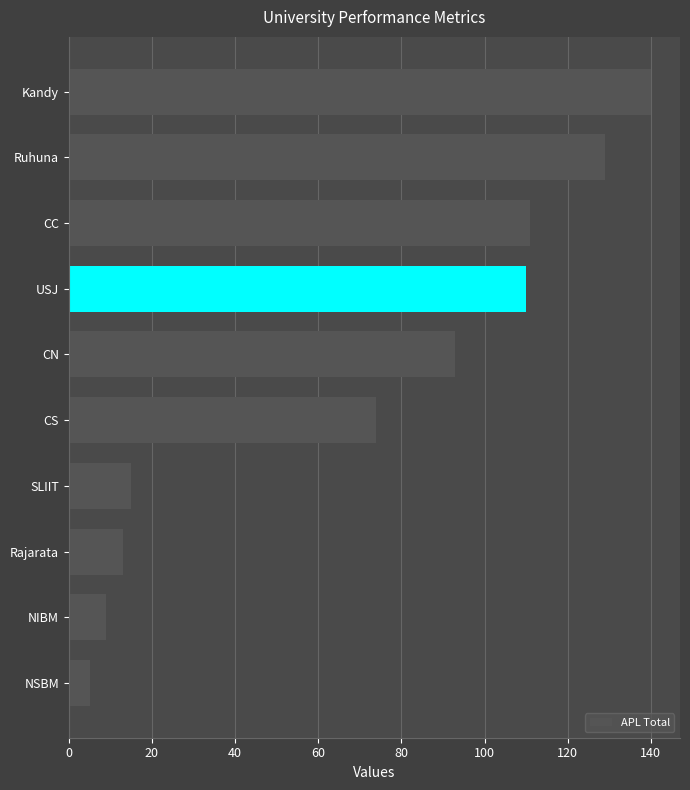

Does the chart contain stacked bars?

No